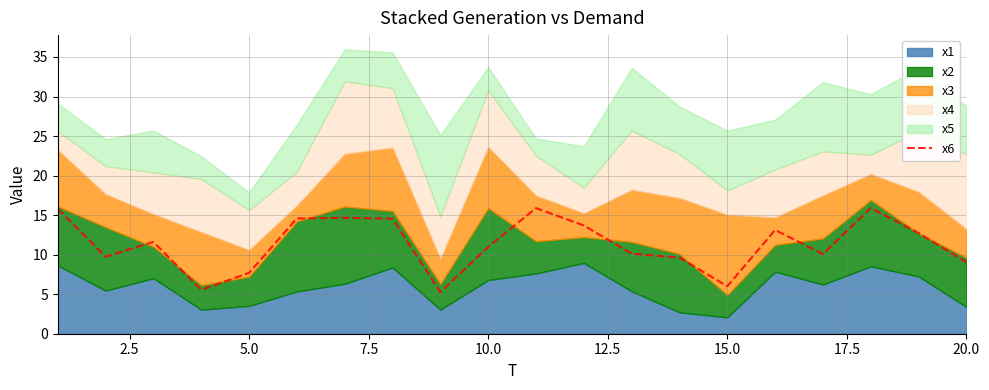

What is the maximum value for x6?

15.9